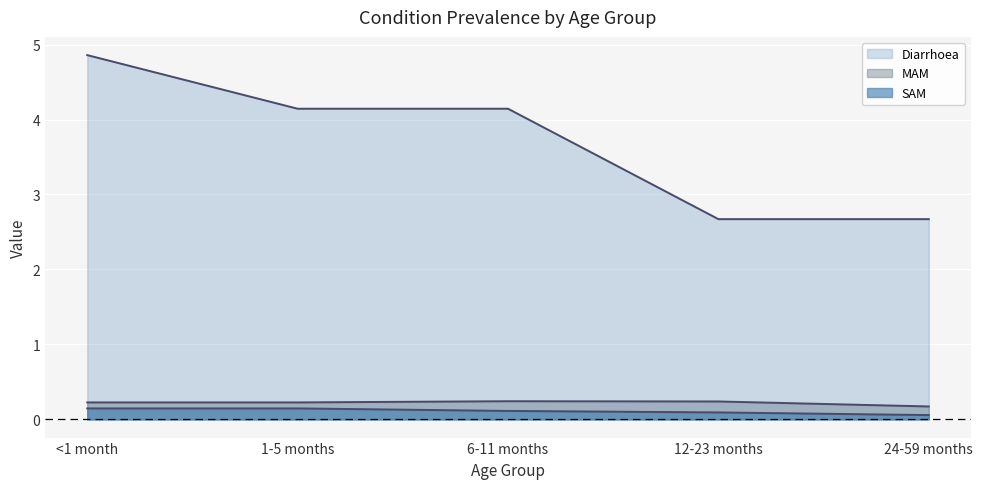

How many lines are shown in the chart?

3